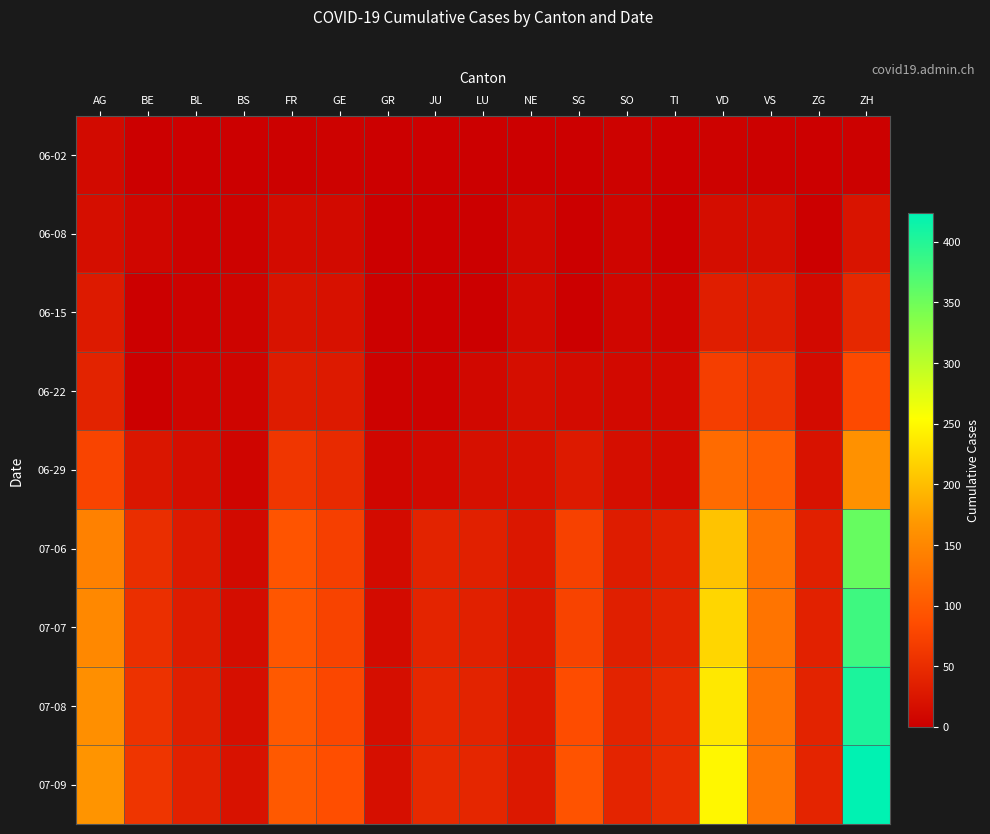

At which category does the chart reach its minimum across all series?

BS